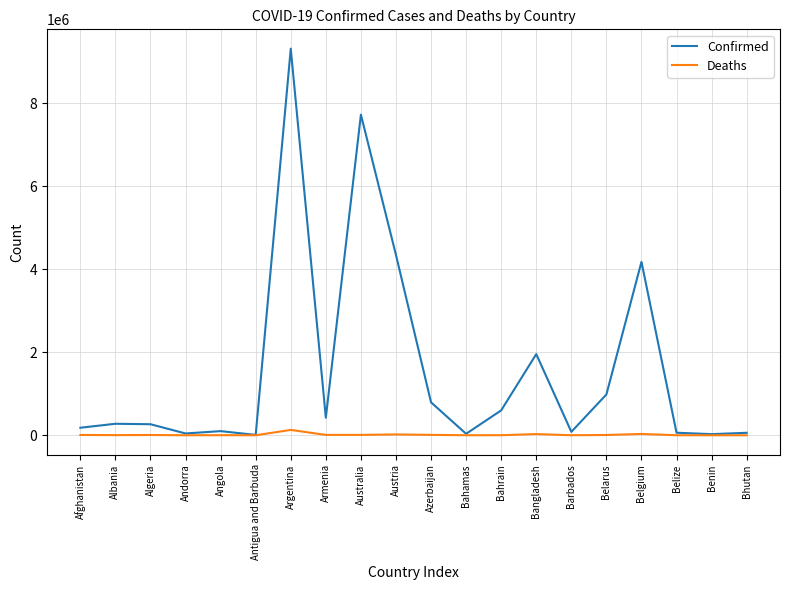

What position from the left is Belgium?

17